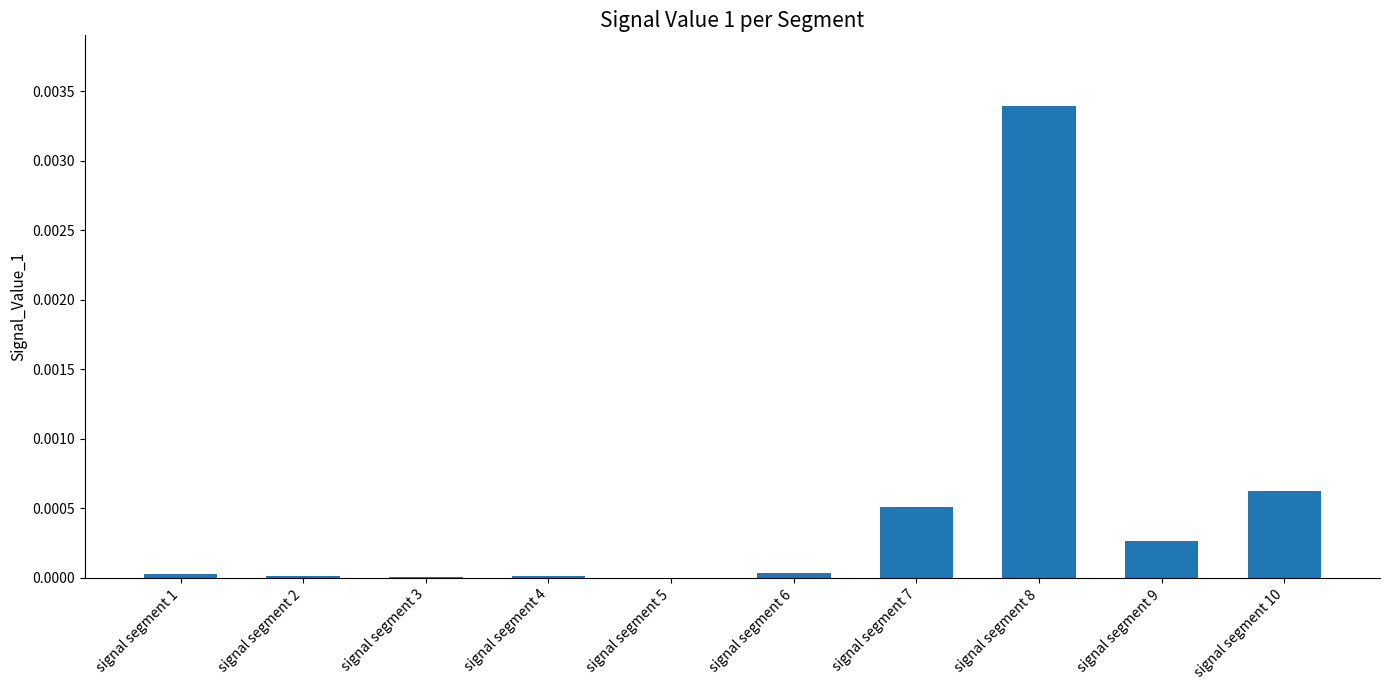

Is it true that the value at signal segment 8 is 0.0?

True